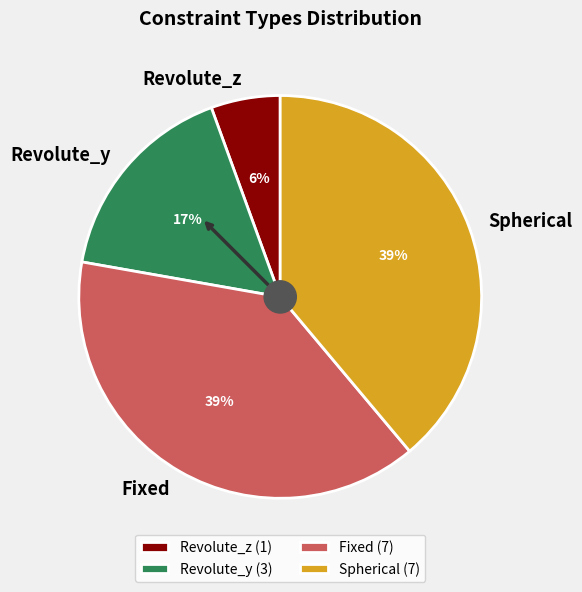

What is the smallest slice in the pie chart?

Revolute_z